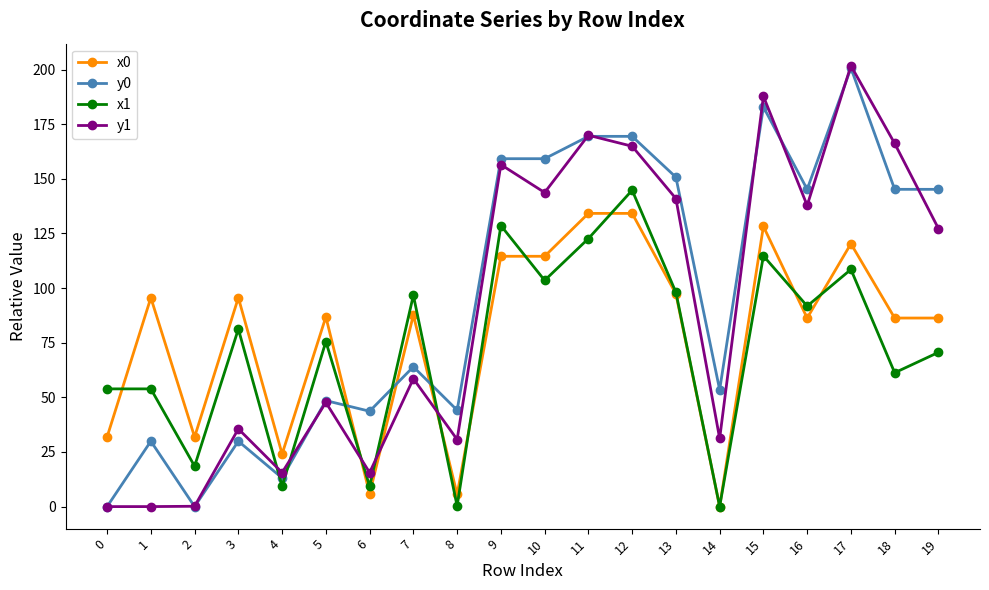

Rank the series by their average value, from lowest to highest.

x1, x0, y1, y0